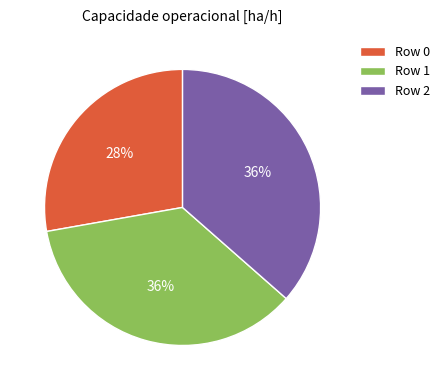

To the nearest percent, what percentage of the pie is Row 1?

36%